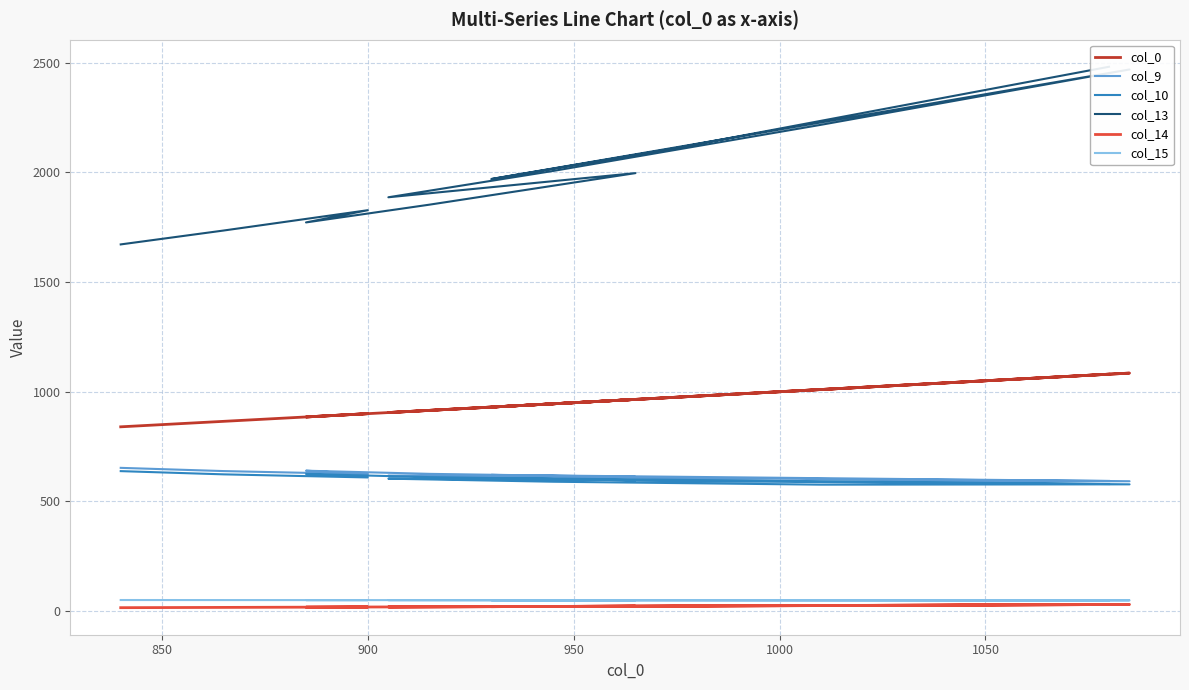

Which category has the lowest value in the col_15 series?

950